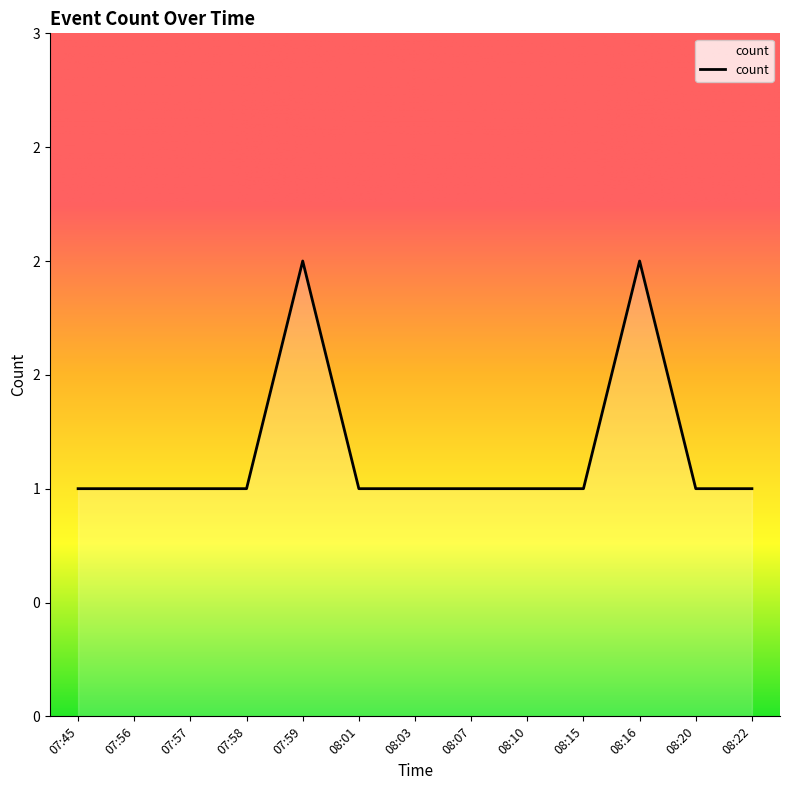

The chart shows a value of 1 at 08:22. True or false?

True